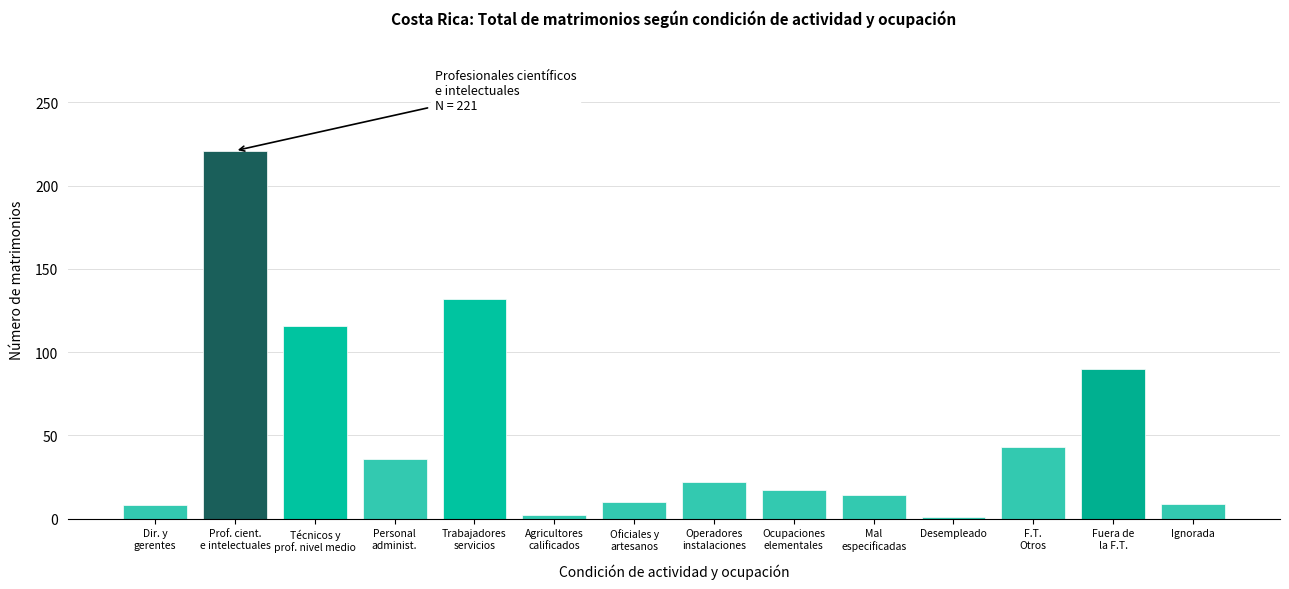

What is the difference between the maximum and minimum values?

220